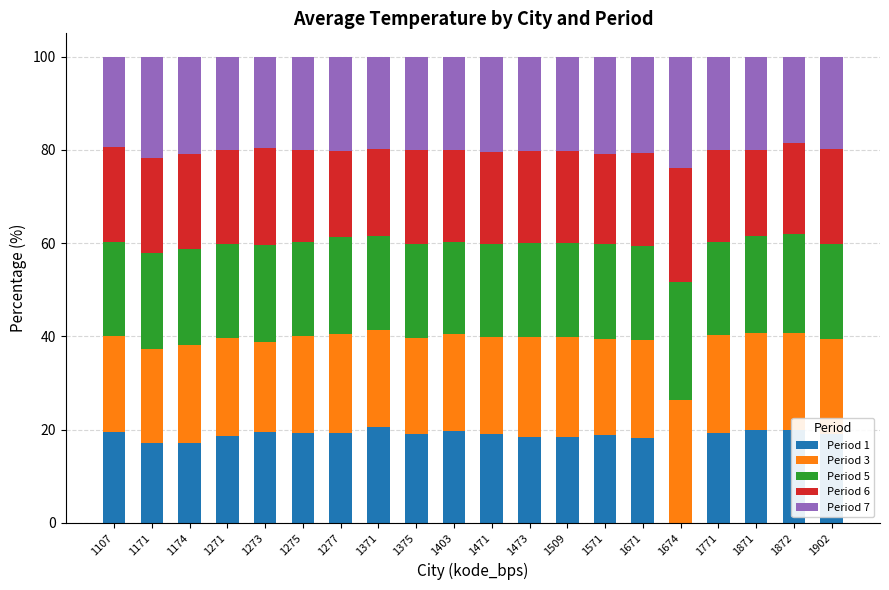

What is the highest value of the Period 1 series?

20.5